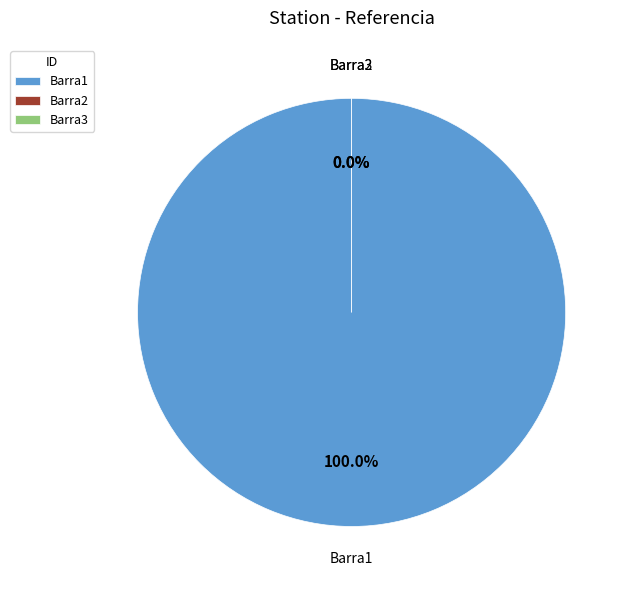

To the nearest percent, what is the combined percentage of Barra2 and Barra1?

100%